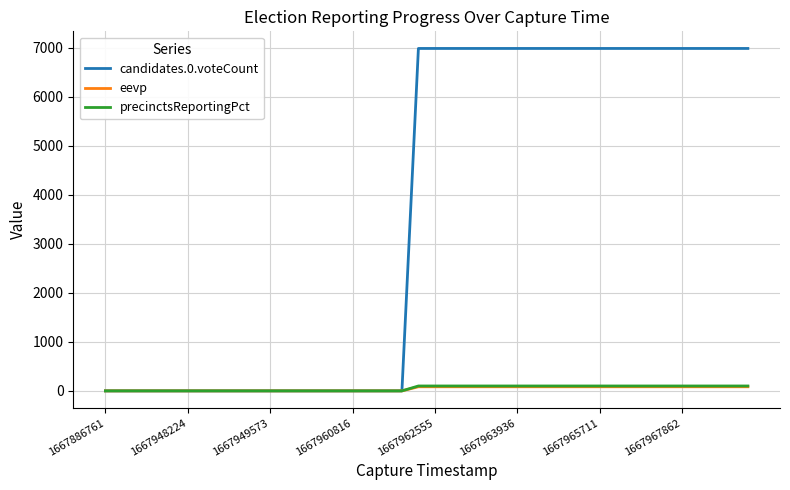

Count the number of data series in this chart.

3